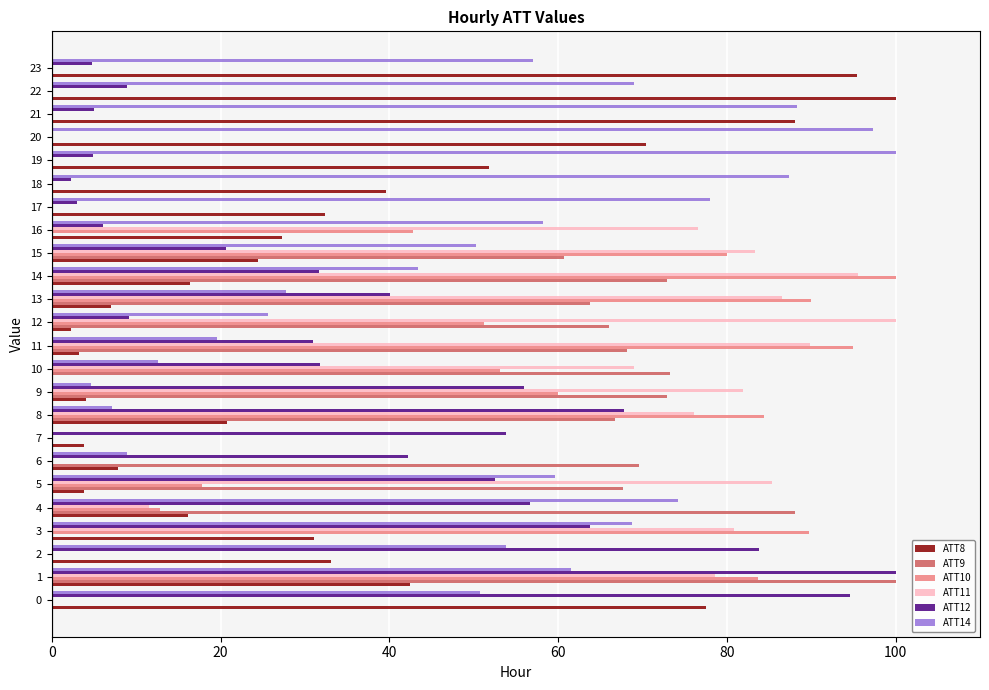

Which series changed the most between 3 and 13?

ATT9